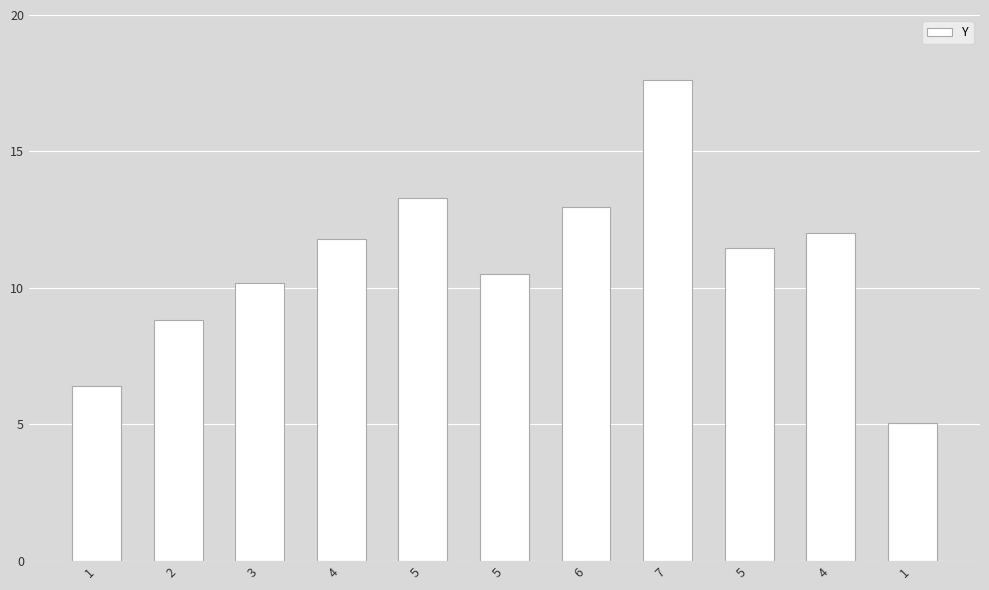

How many bars are there in total?

11